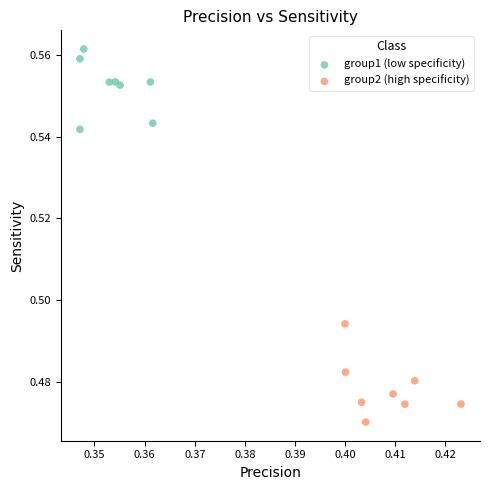

Which series contains the highest Y value?

group1 (low specificity)